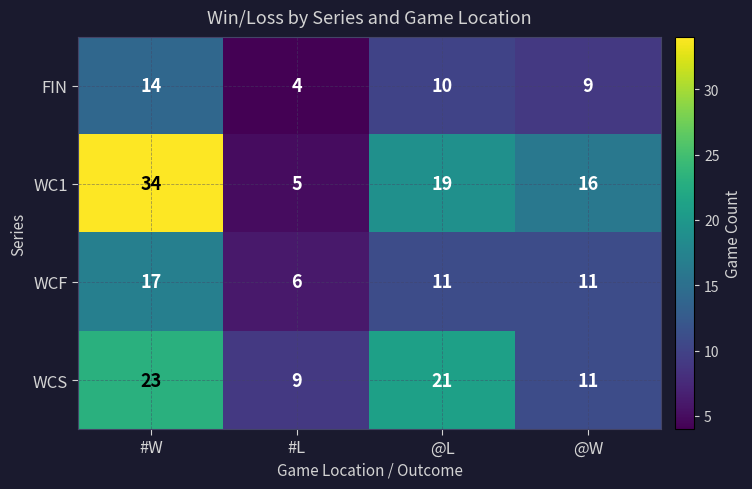

List the series in order of their overall mean, highest first.

WC1, WCS, WCF, FIN